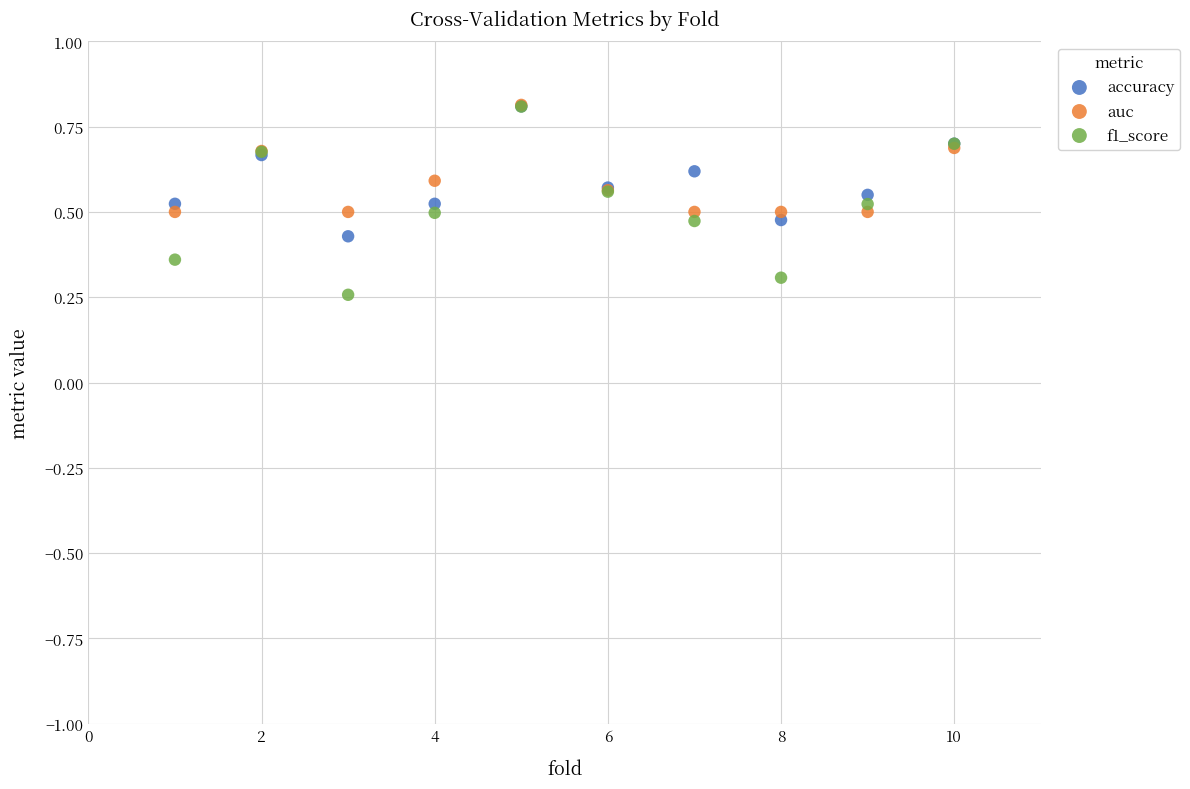

Which series contains the lowest Y value?

f1_score